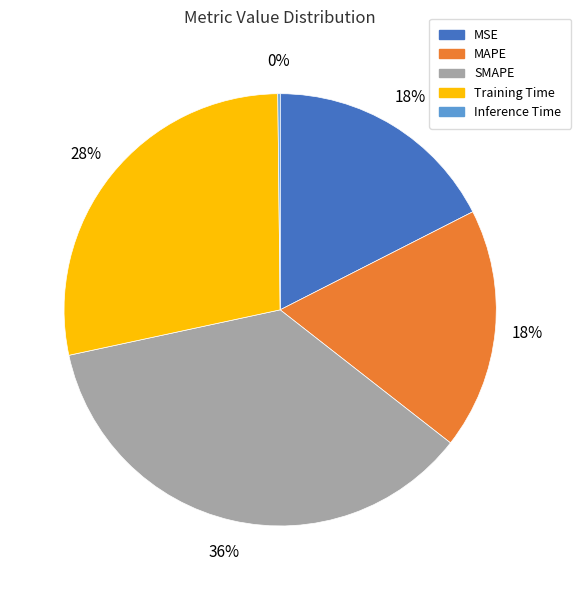

To the nearest percent, what is the difference between the MAPE and Training Time slice percentages?

10%